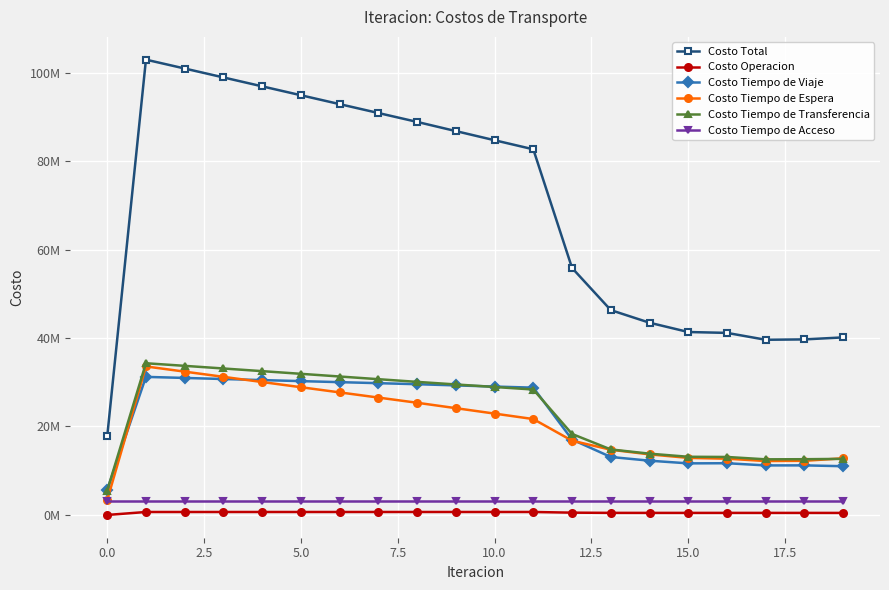

What are all the series names shown in the legend?

Costo Total, Costo Operacion, Costo Tiempo de Viaje, Costo Tiempo de Espera, Costo Tiempo de Transferencia, Costo Tiempo de Acceso